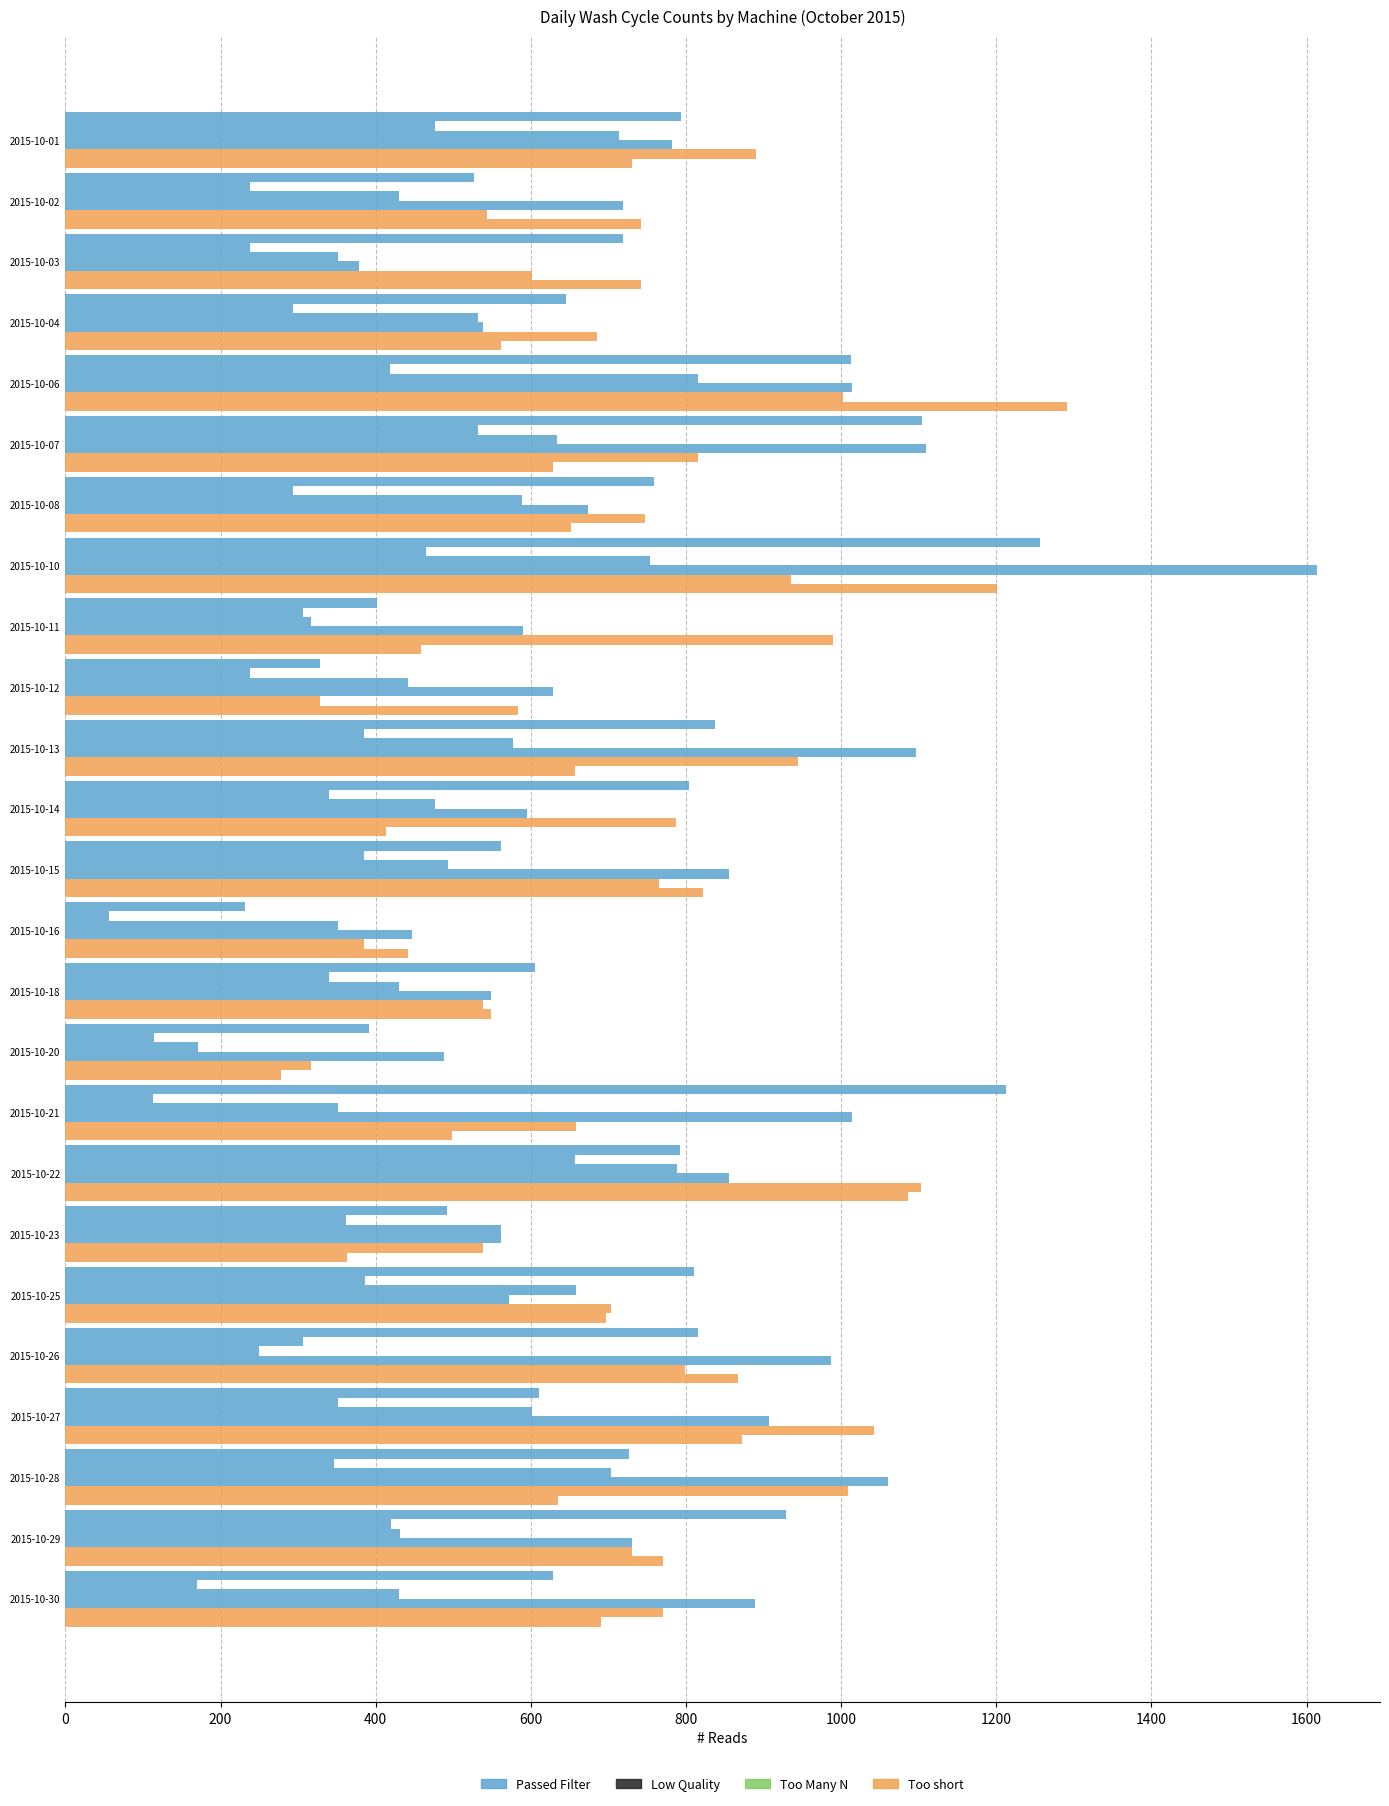

How many categories are shown in the chart?

25